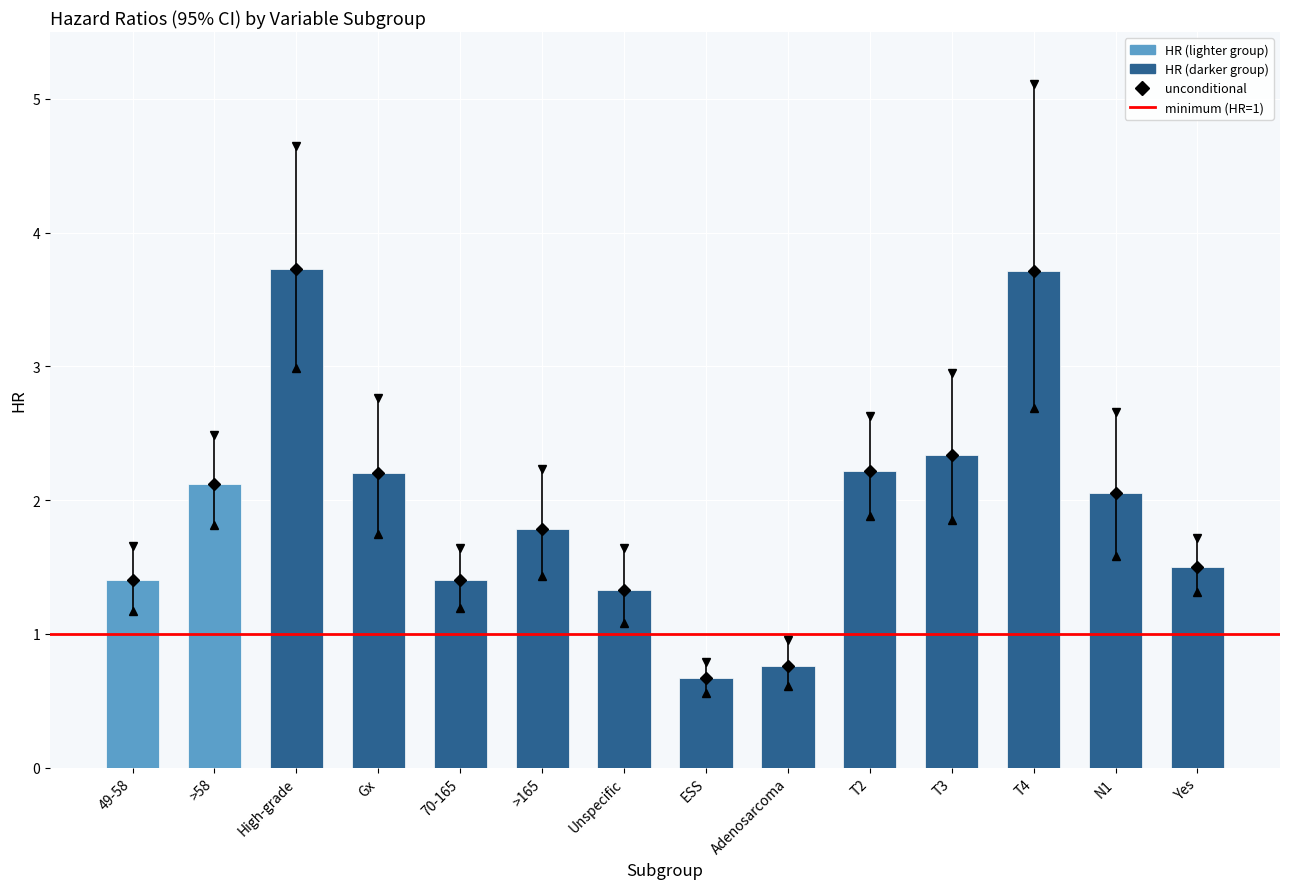

What is the difference between the maximum and minimum values?

3.1